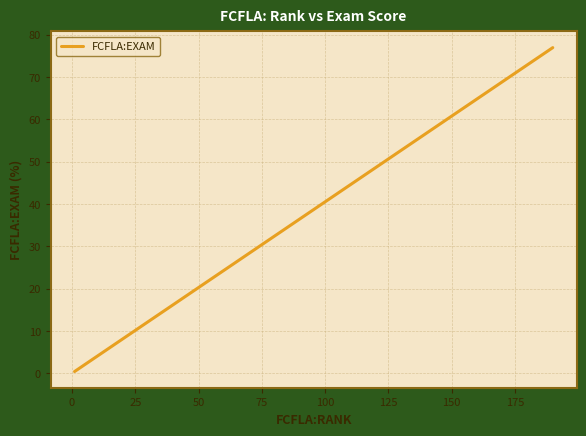

What is the difference between the second highest and second lowest values?

65.6